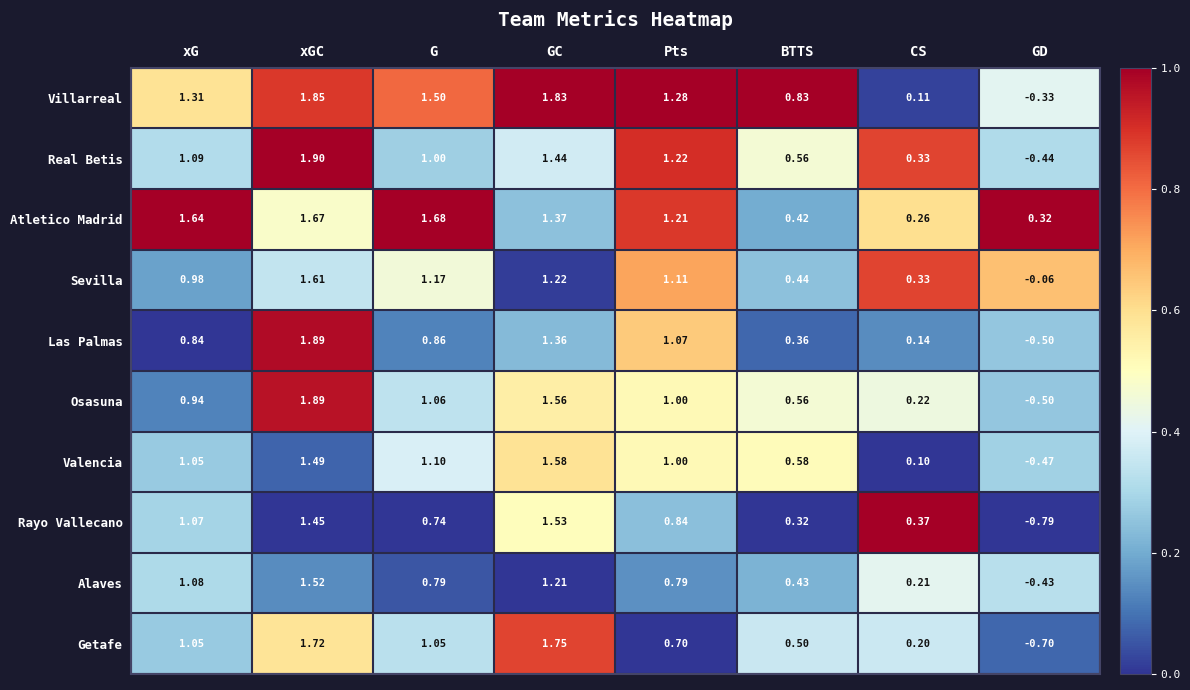

Which series has the widest spread of values?

Getafe